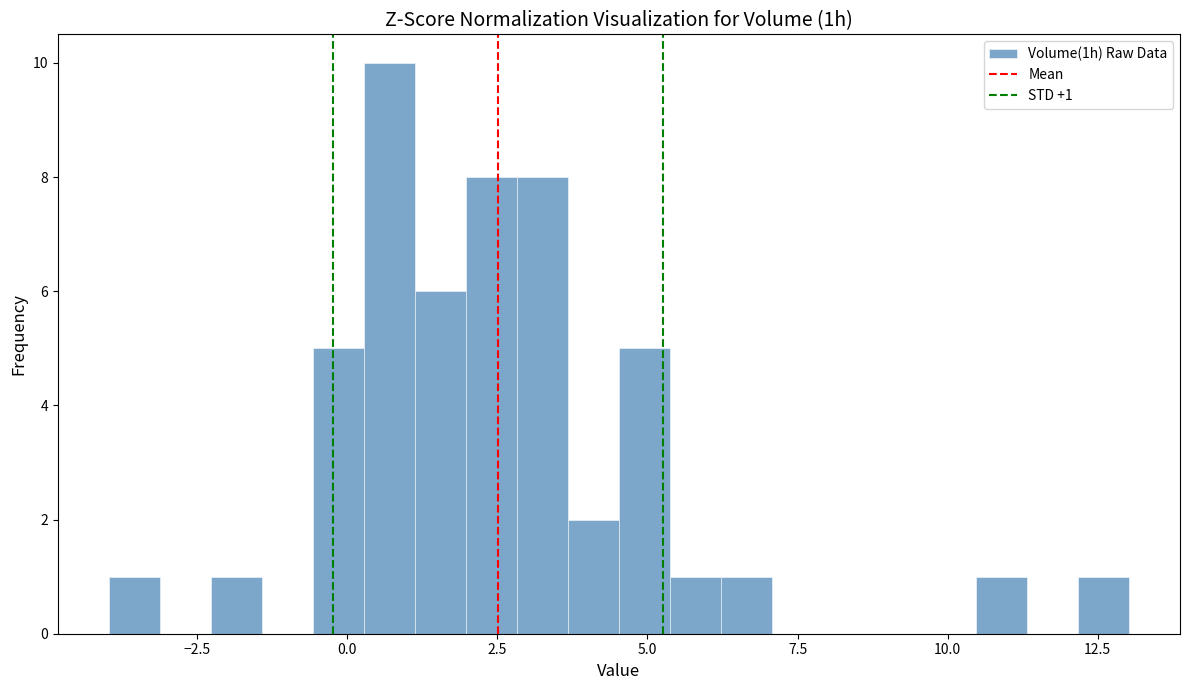

Read against the x-axis, roughly where is the centre of the tallest bar?

0.5